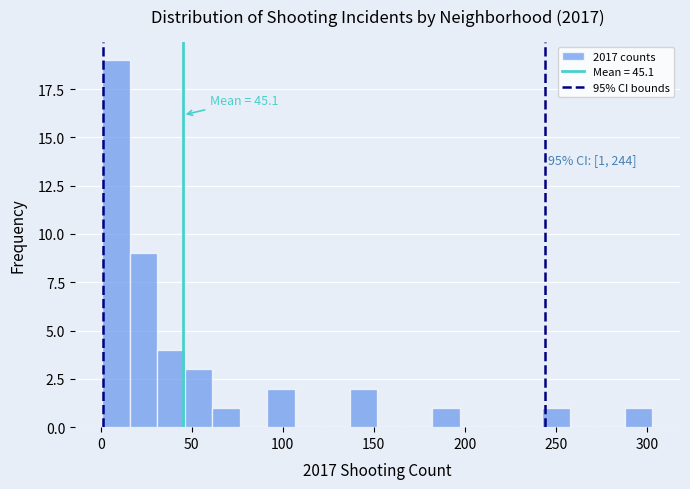

Read against the x-axis, roughly where is the centre of the tallest bar?

10